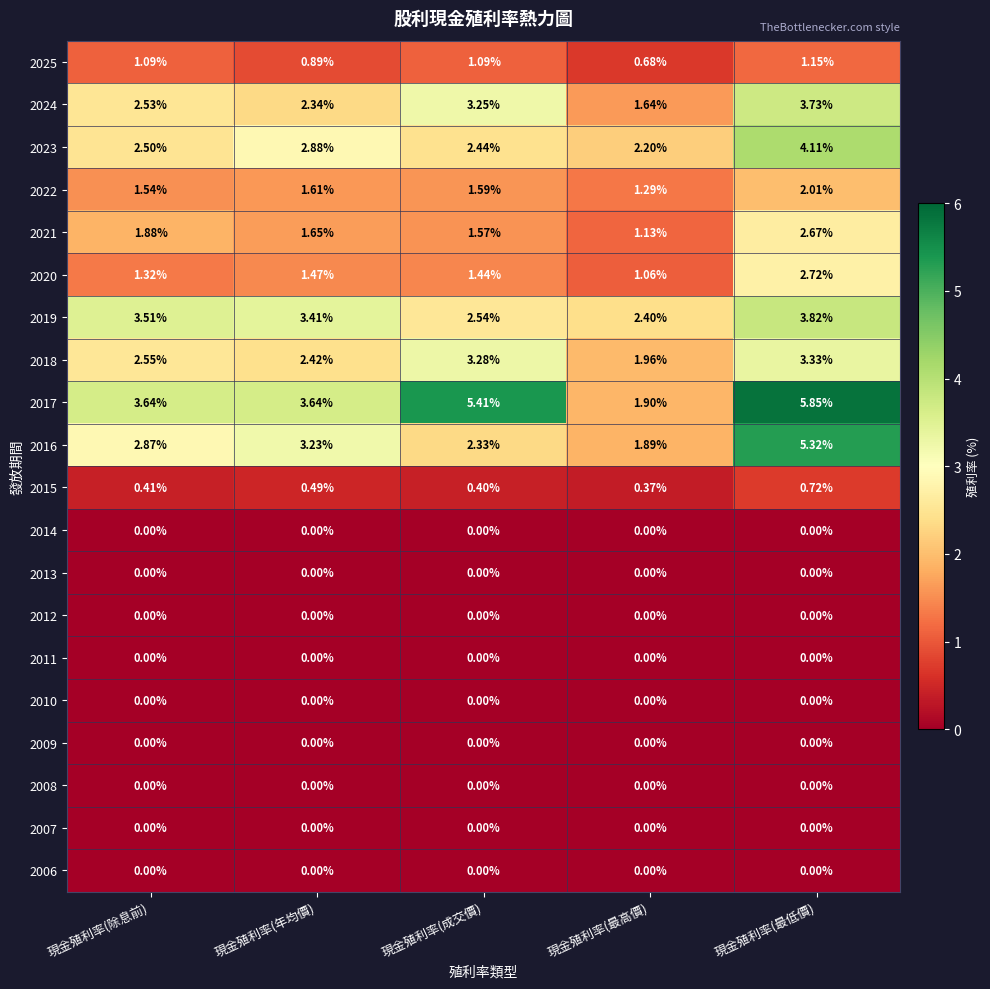

Which series changed the most between 現金殖利率(年均價) and 現金殖利率(最低價)?

2017